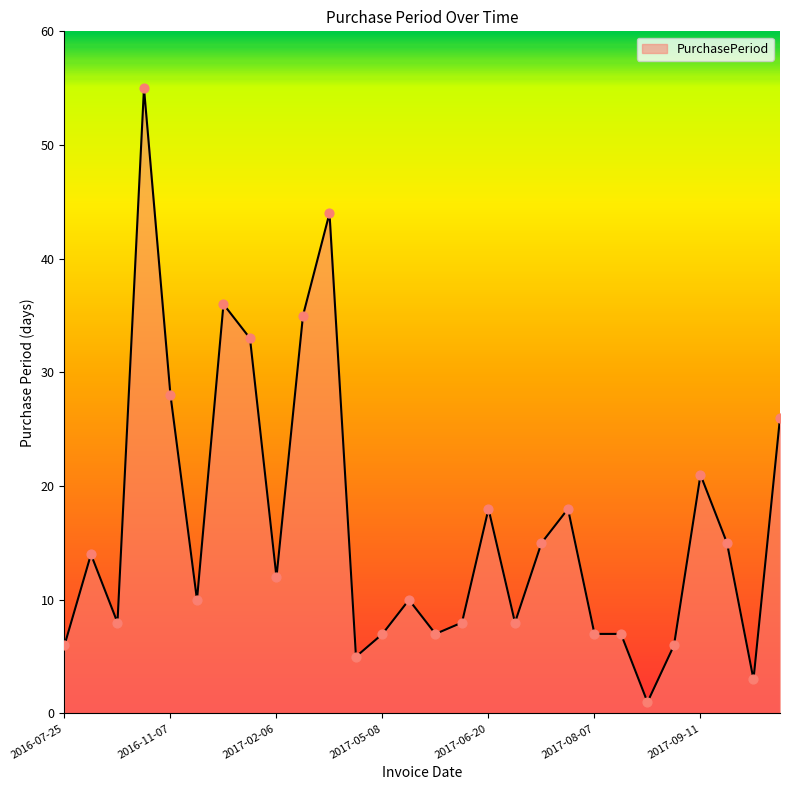

What is the difference between the maximum and minimum values?

54